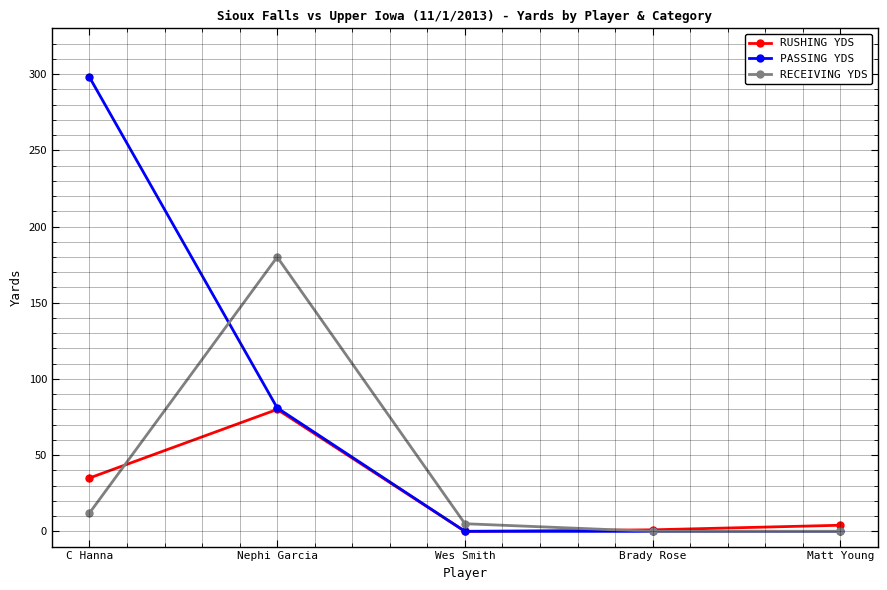

What is the maximum value shown in the chart?

298